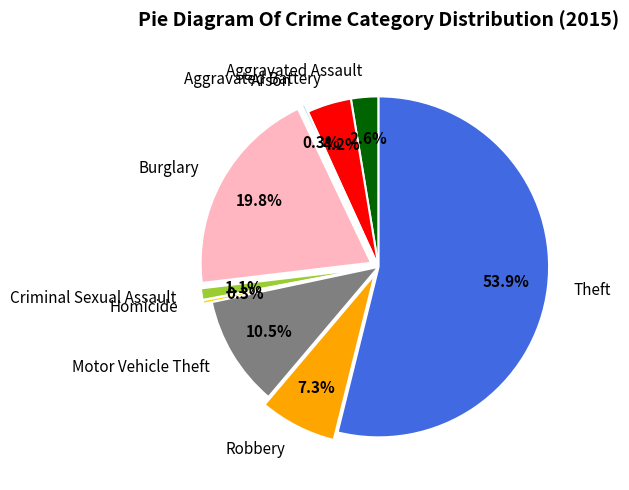

What percentage is the Burglary slice, to the nearest percent?

20%